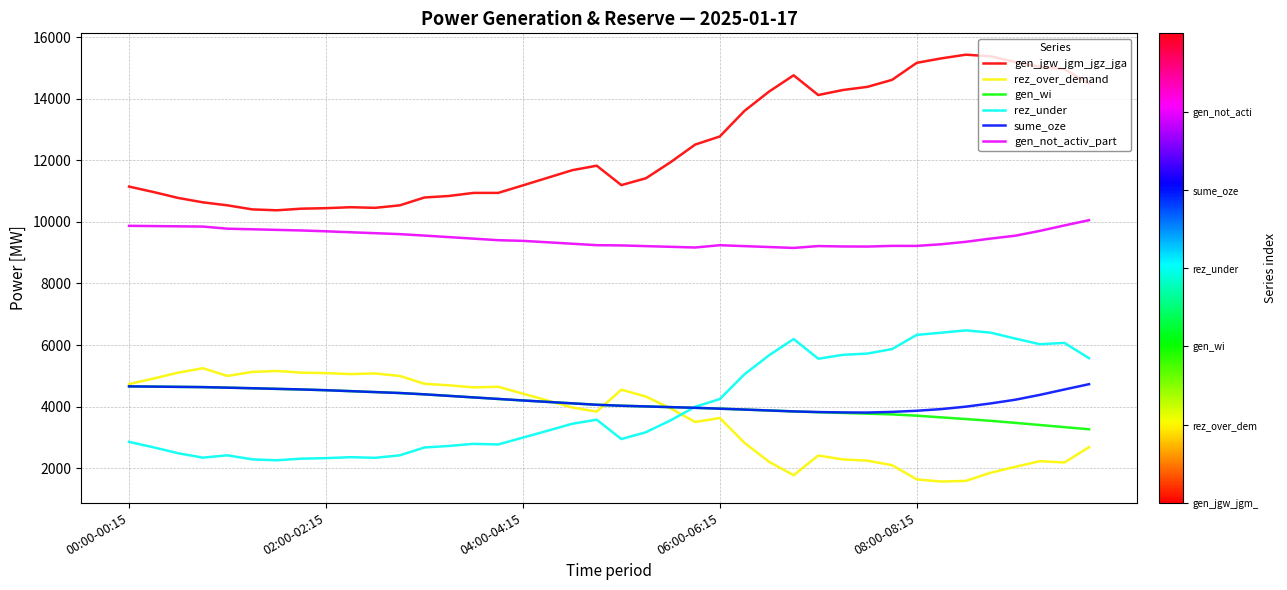

True or false: gen_not_activ_part has more than 1 points higher than both neighbors.

True